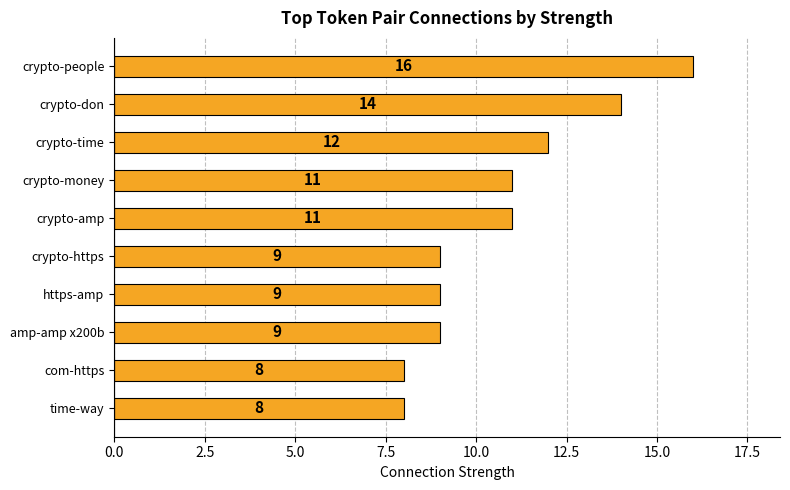

What is the sum of all values?

107